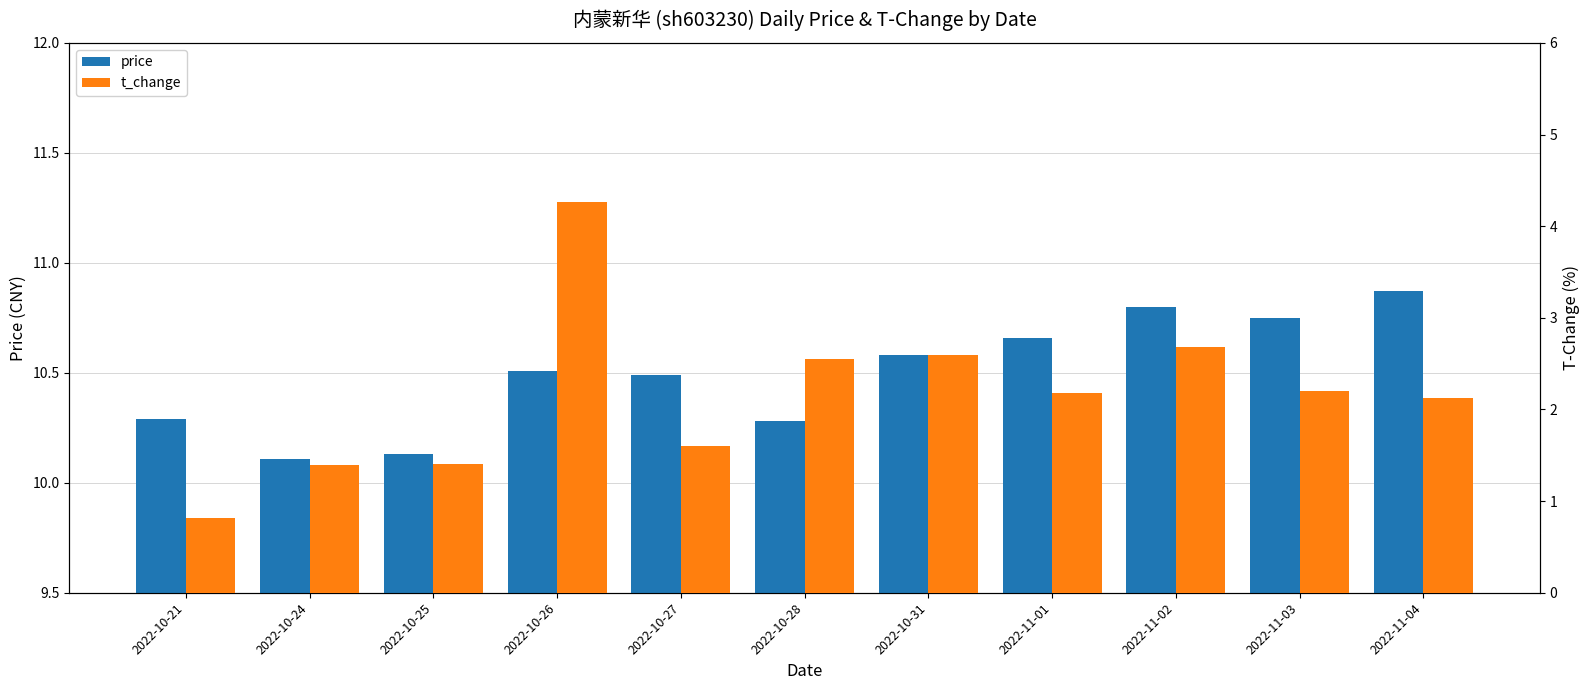

True or false: price has a value of 10.8 at 2022-11-03.

True